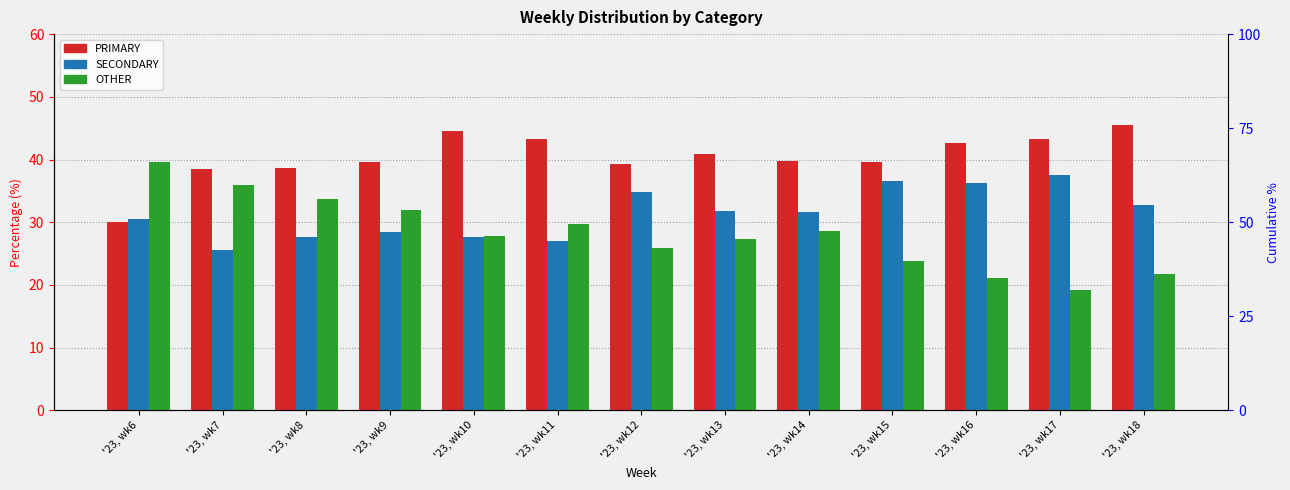

What is the difference between the SECONDARY values at '23, wk9 and '23, wk18?

4.2